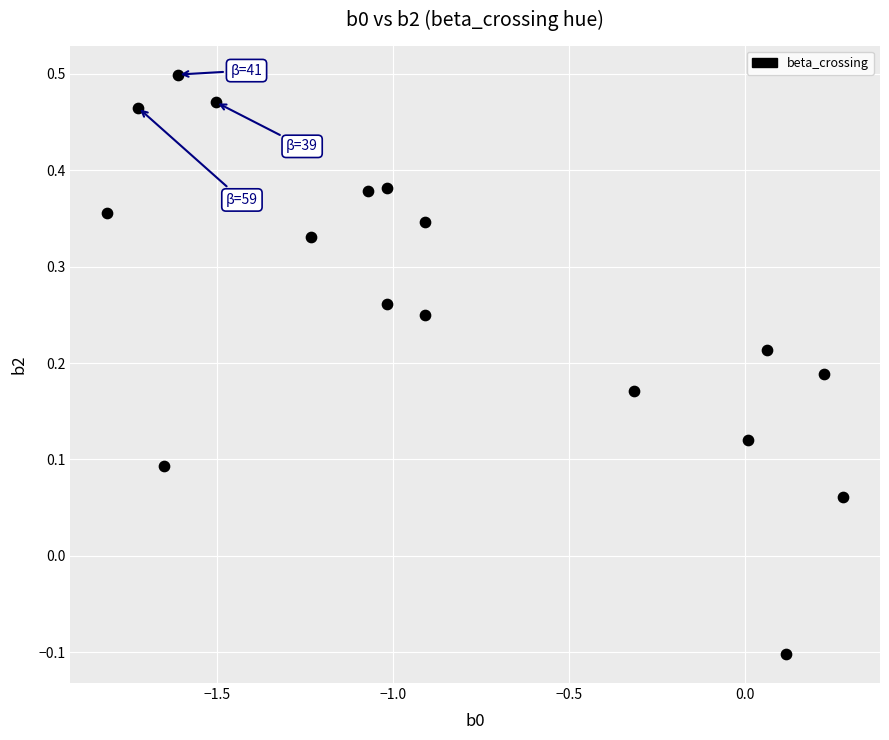

What is the range of X values (max minus min)?

2.1